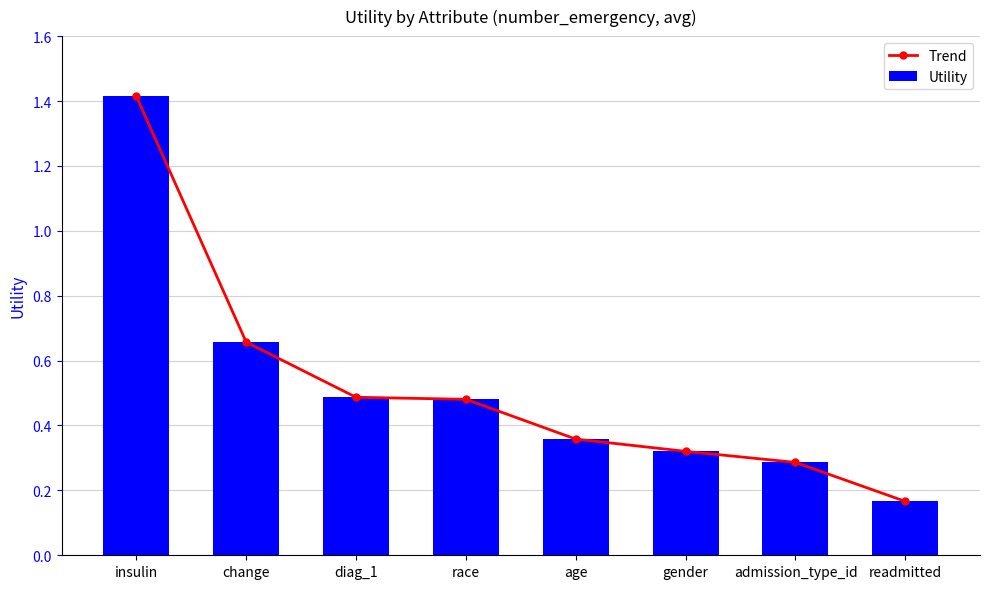

At how many categories does at least one series exceed 1?

1